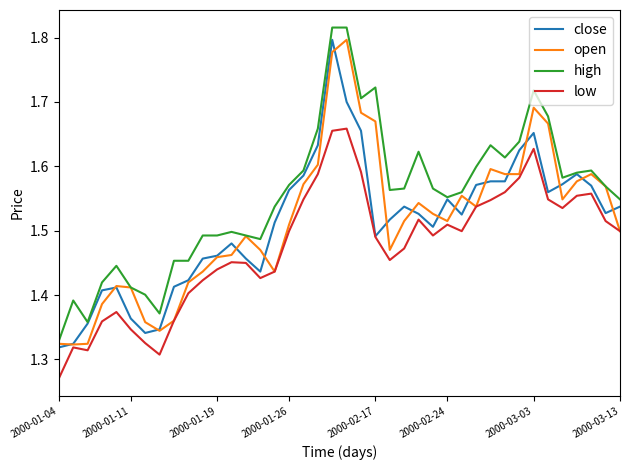

Does the chart have visible grid lines?

No